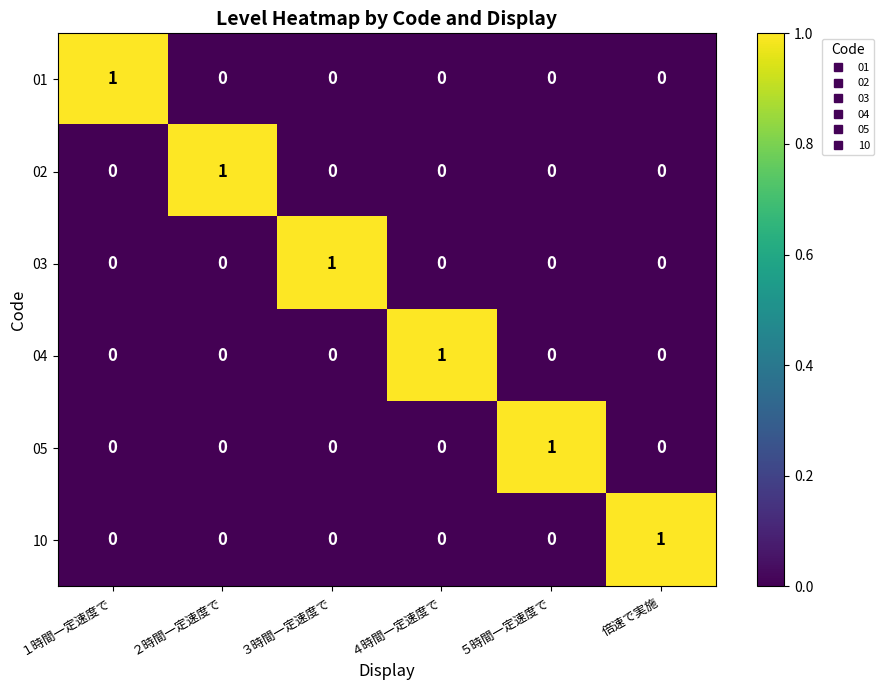

At how many categories does at least one series exceed 0?

6